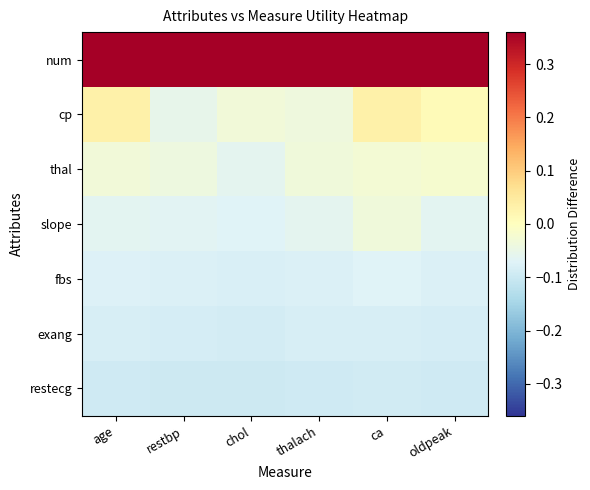

Which series has the largest total across all categories?

num